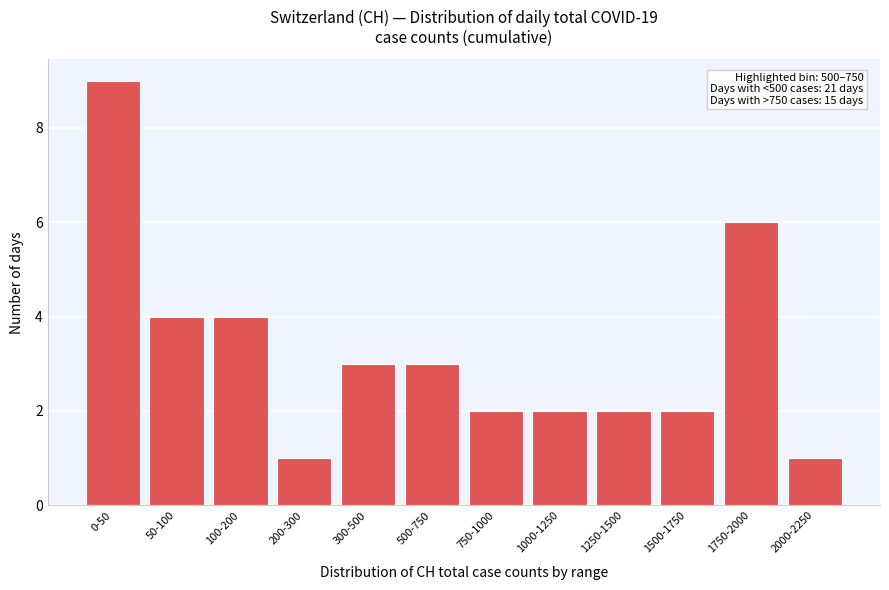

Reading left to right, what are all the values shown in this chart?

9	4	4	1	3	3	2	2	2	2	6	1